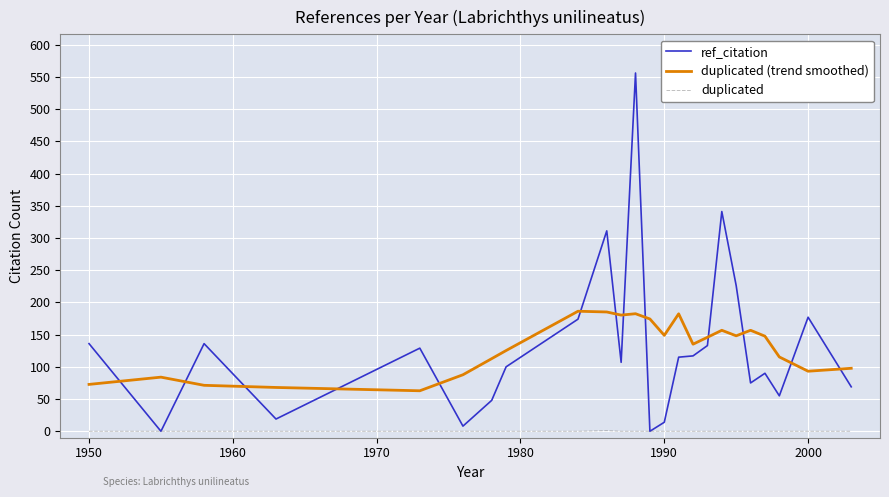

True or false: duplicated (trend smoothed) and duplicated cross at least once.

False